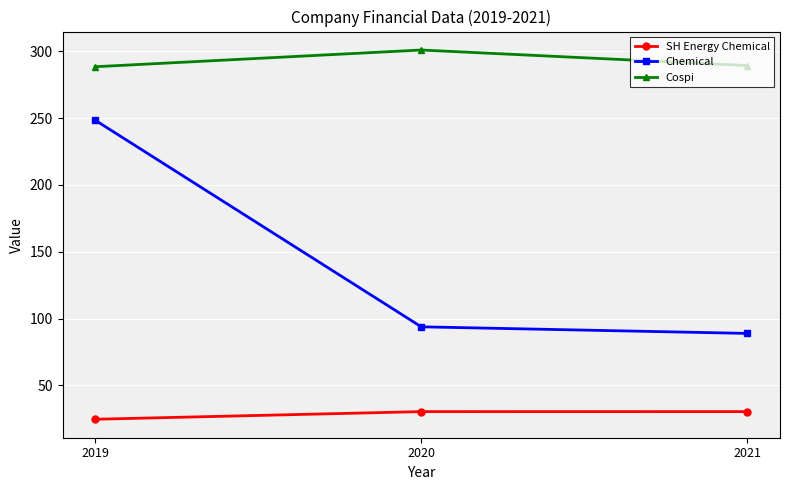

Read the Chemical value at 2020.

93.8